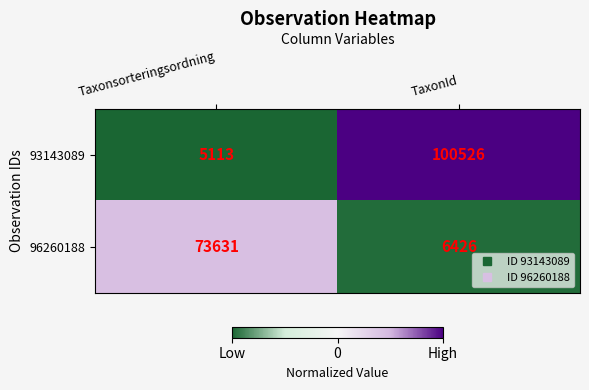

What is the difference between the highest and lowest values at TaxonId?

94100